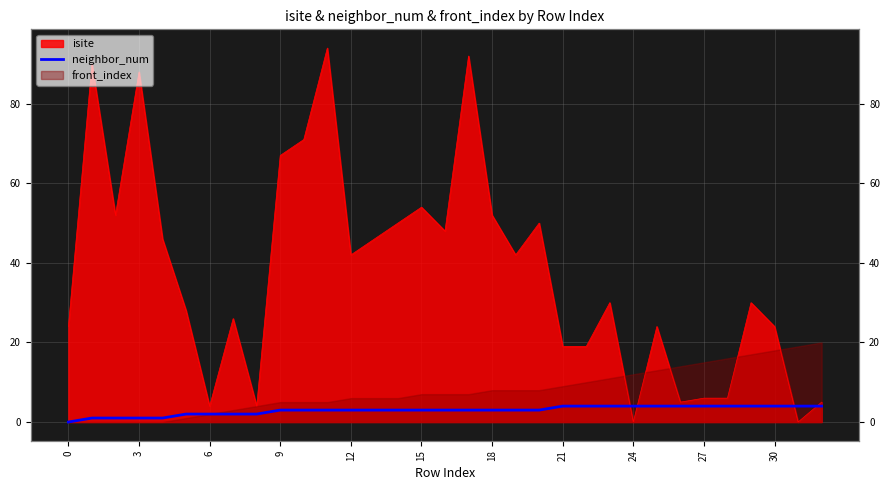

Count the values in the range 2 to 4.

28